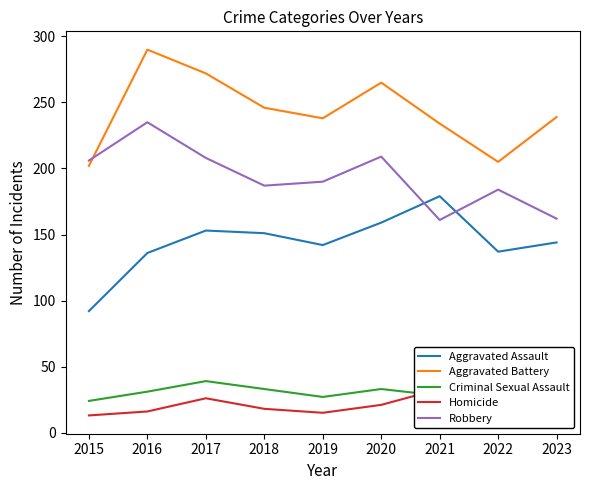

Rank the series by their maximum value, from lowest to highest.

Homicide, Criminal Sexual Assault, Aggravated Assault, Robbery, Aggravated Battery